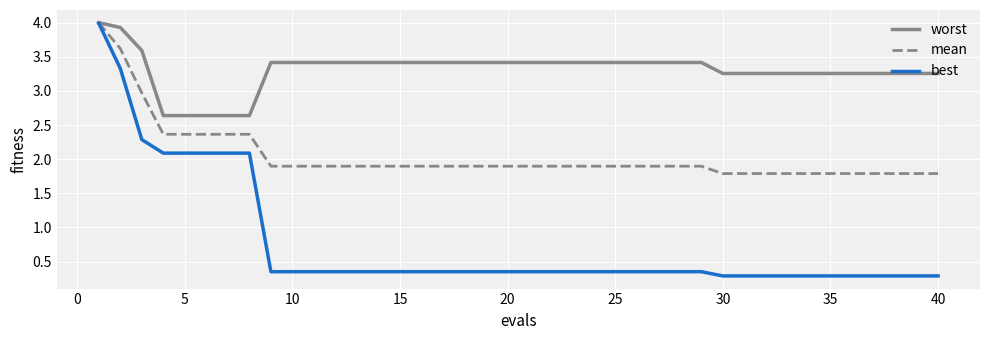

What are all the series names shown in the legend?

worst, mean, best